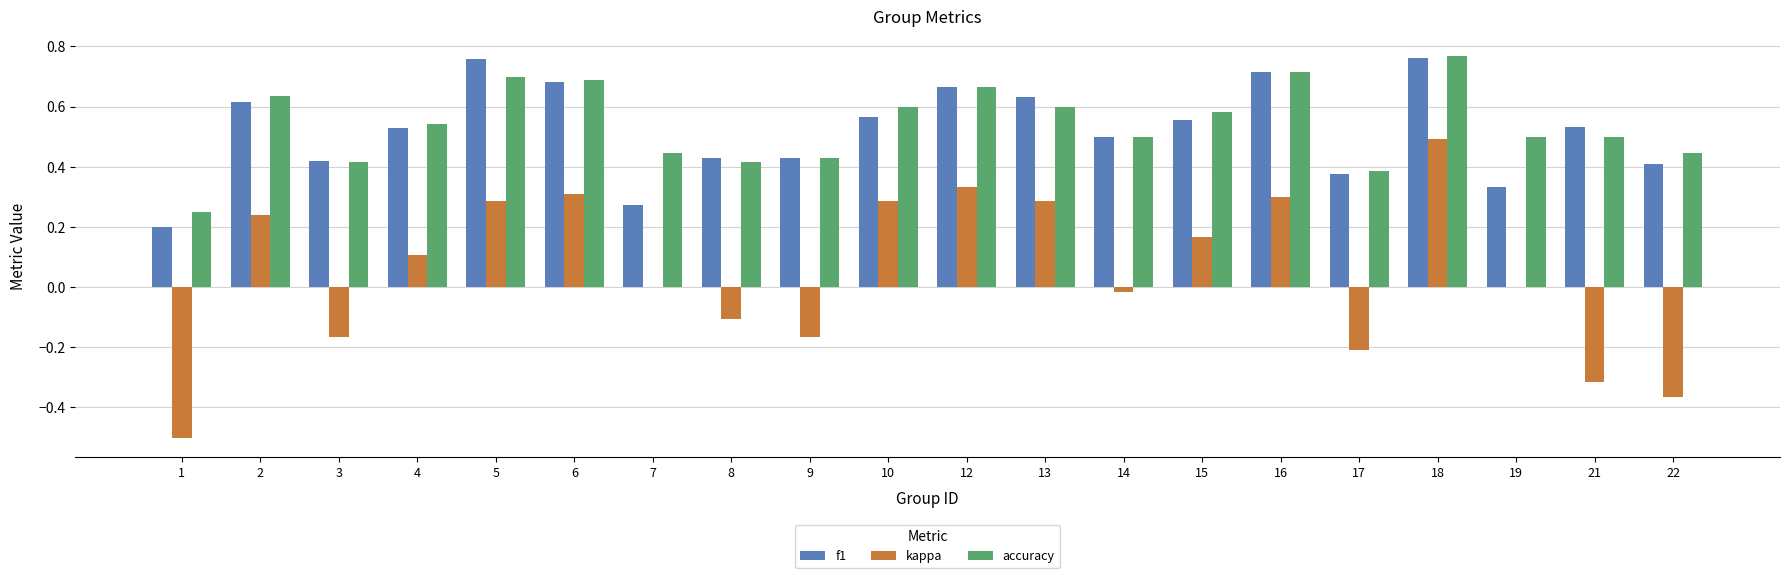

Which series has the largest total across all categories?

accuracy